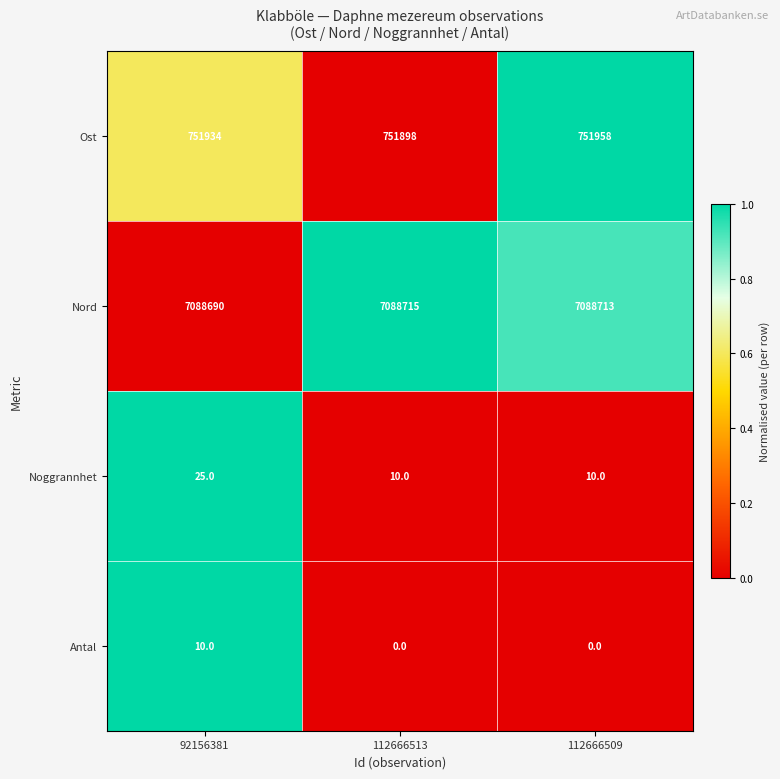

What is the total value across all series at 112666513?

7840623